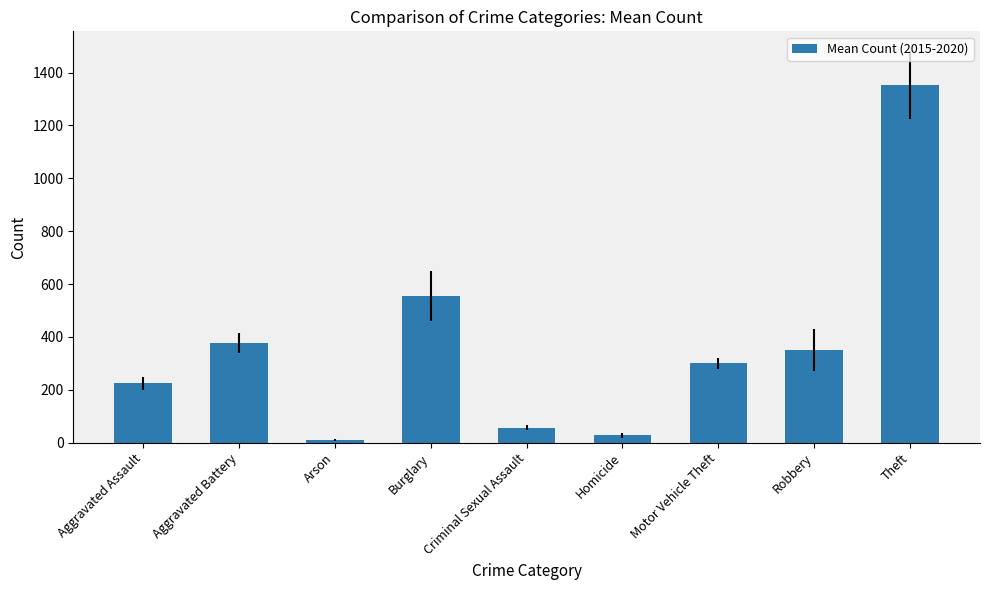

Where does the data first go above 300?

Aggravated Battery